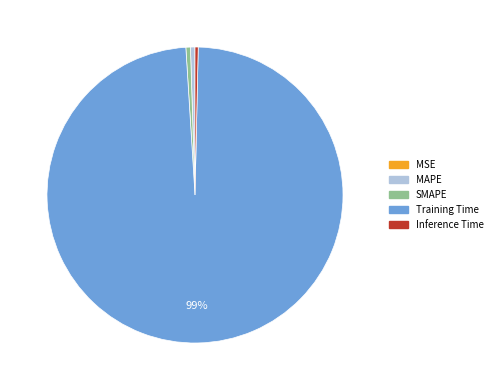

To the nearest percent, what is the average slice percentage?

20%